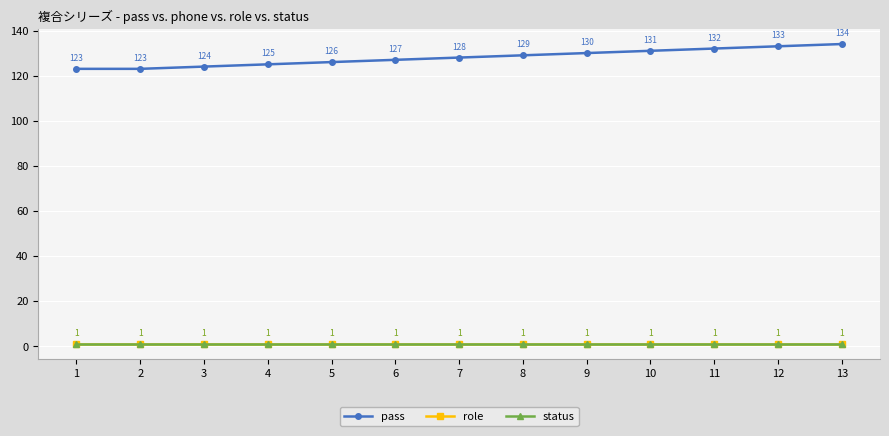

Does the chart have visible grid lines?

Yes